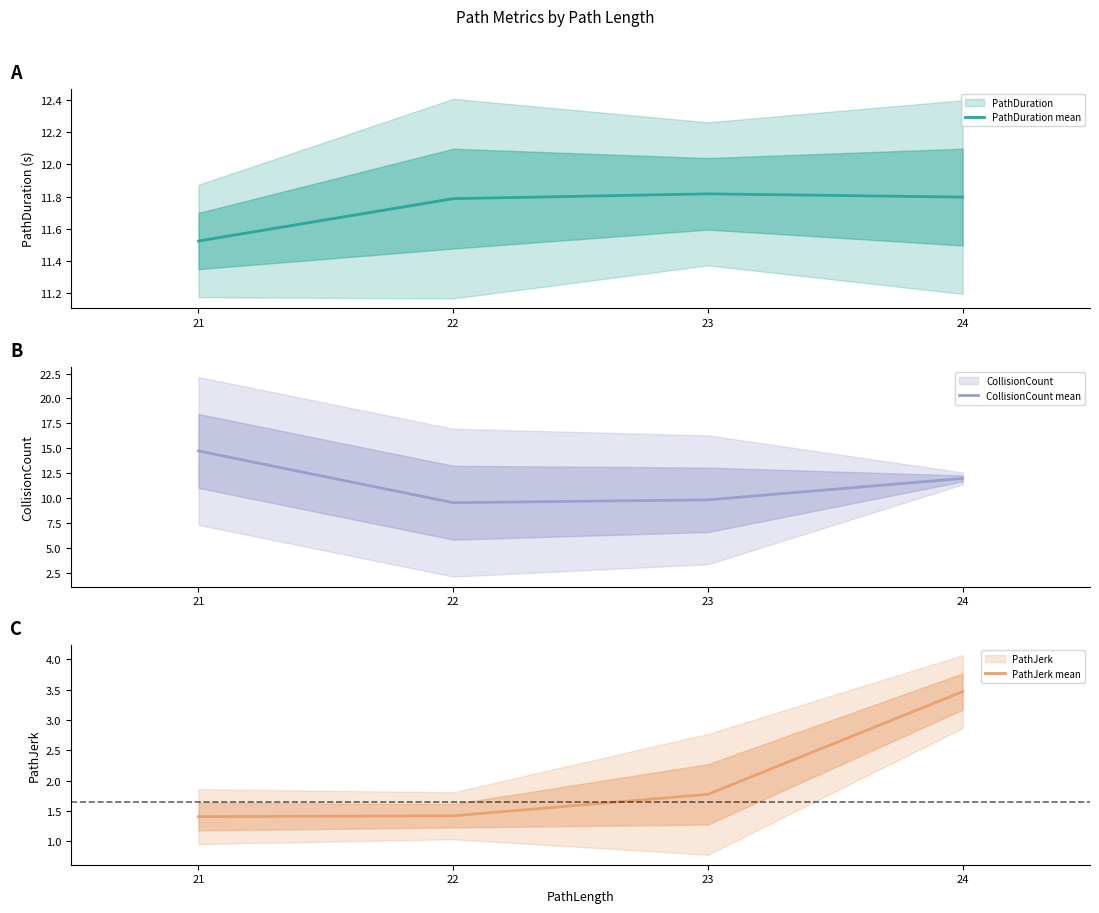

True or false: CollisionCount mean has a value of 15.5 at 23.

False